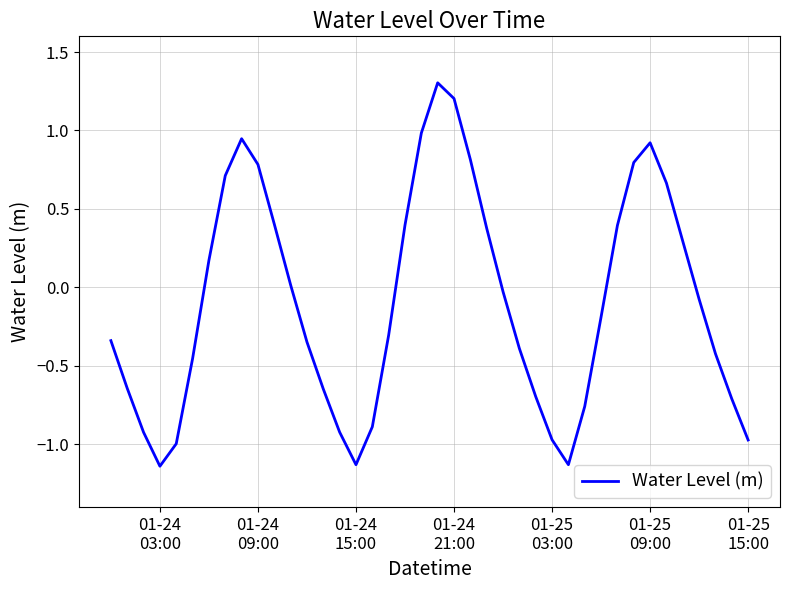

What is the difference between the maximum and minimum values?

2.4